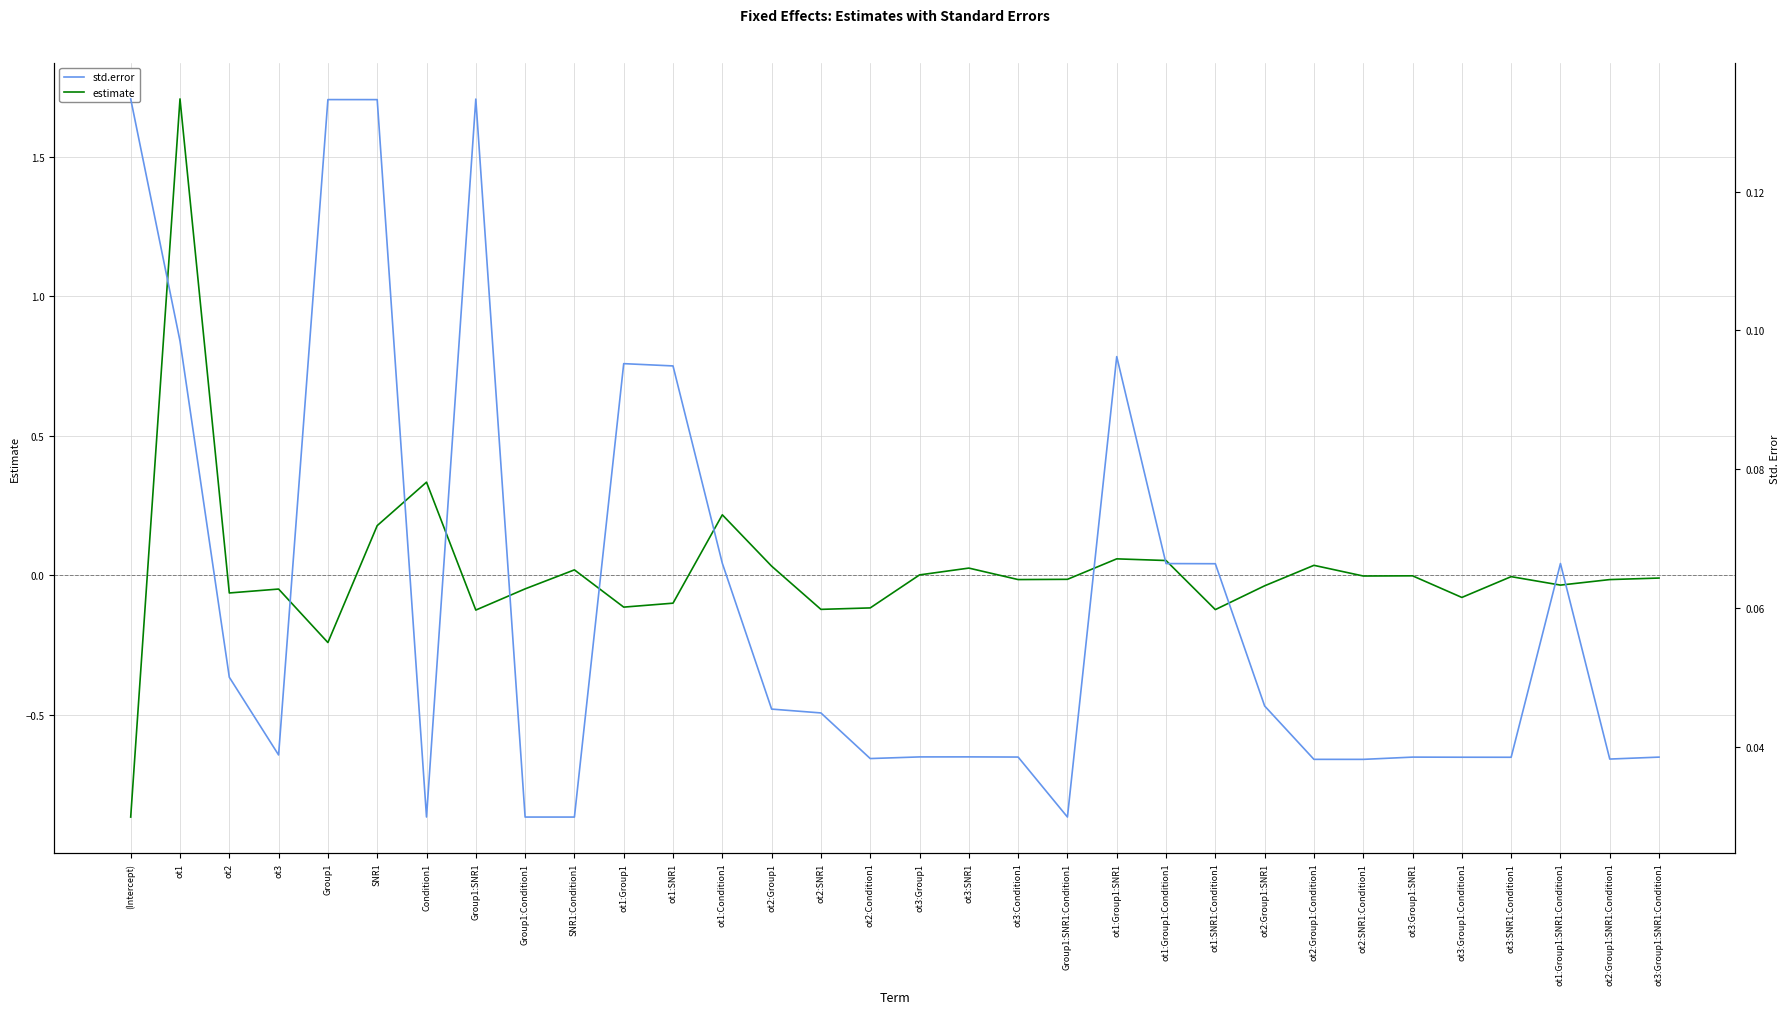

Which category has the lowest value in the std.error series?

SNR1:Condition1